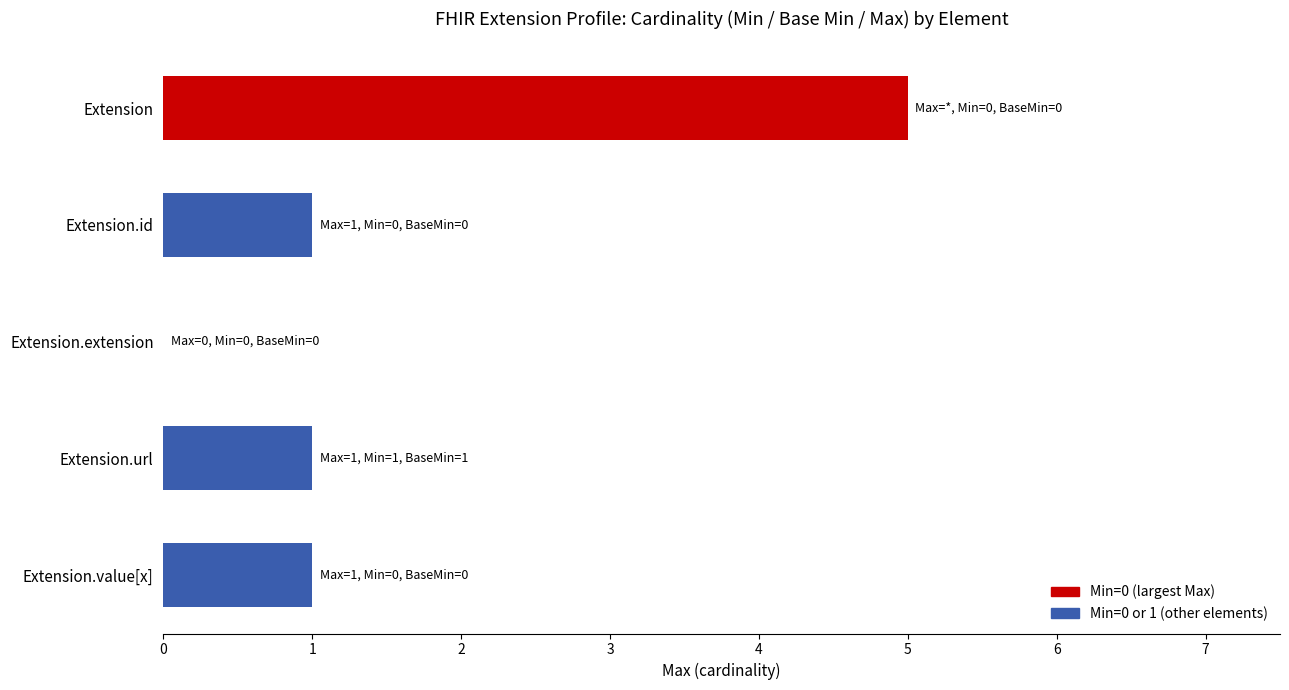

Reading top to bottom, list all the values displayed in this chart.

Extension=5	Extension.id=1	Extension.extension=0	Extension.url=1	Extension.value[x]=1